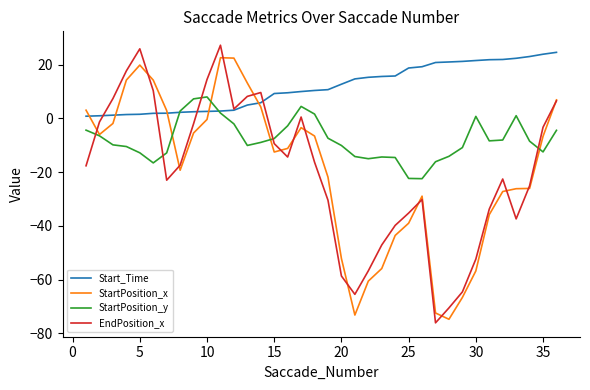

In StartPosition_x, how many points are lower than both neighbors (excluding endpoints)?

5